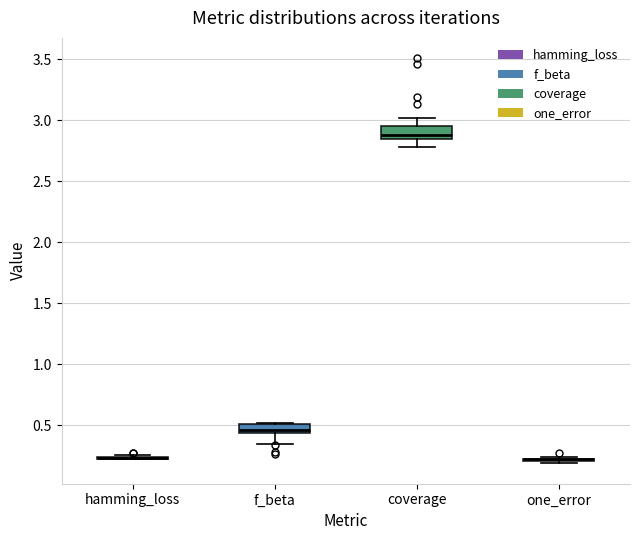

Where does the lower whisker of the box for f_beta end on the y-axis? The values are not printed on the chart, so give them approximately, as read against the axis.

0.35